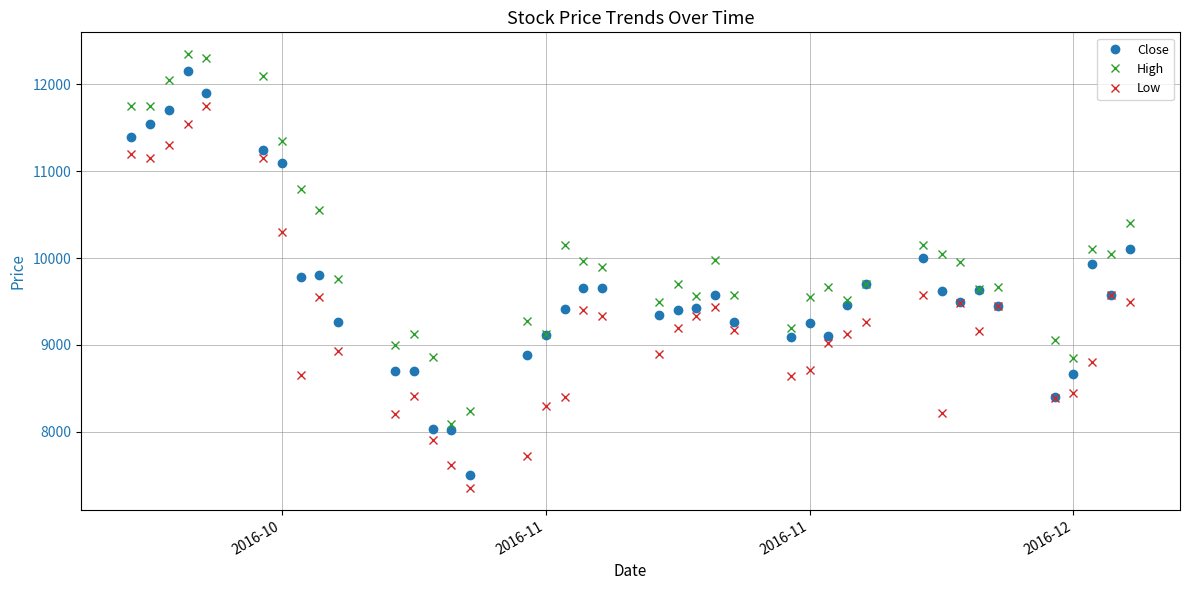

Which series has the largest total across all categories?

High